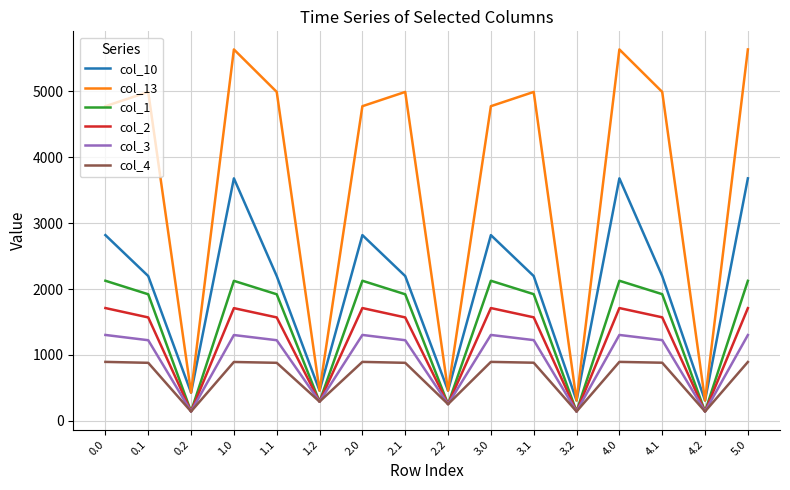

True or false: col_3 has a value of 772.4 at 2.1.

False